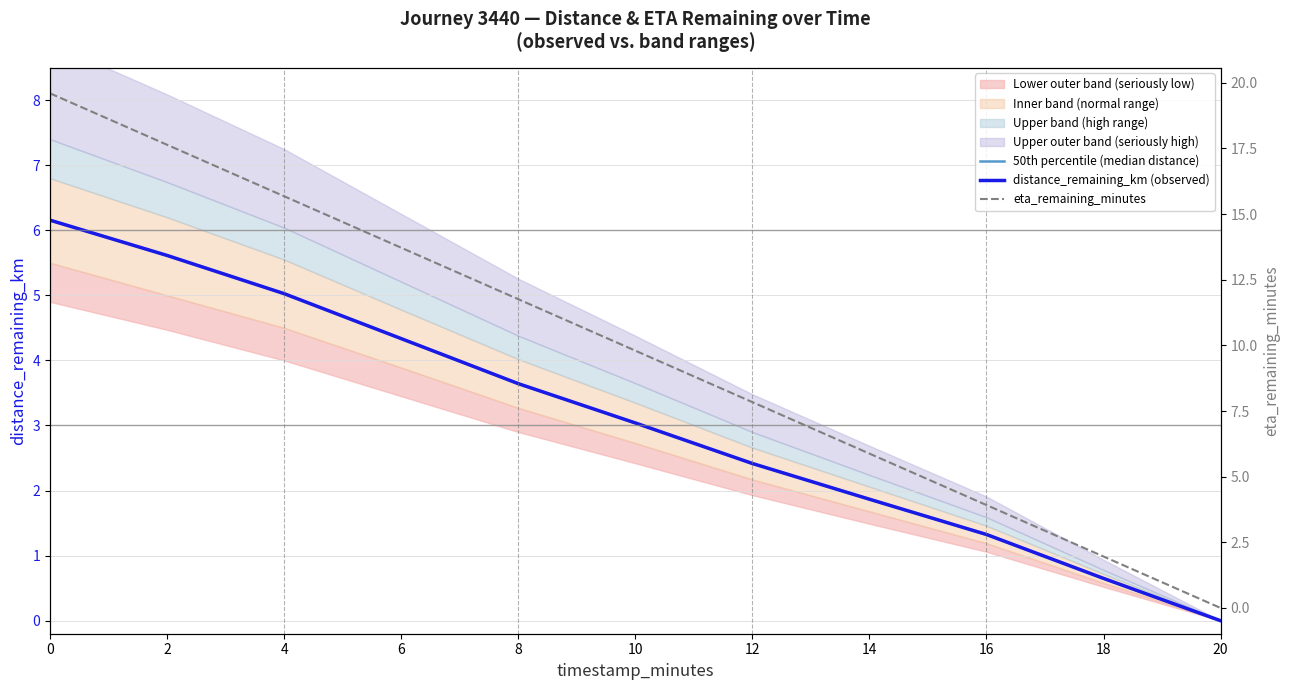

At which label does eta_remaining_minutes reach its minimum?

20